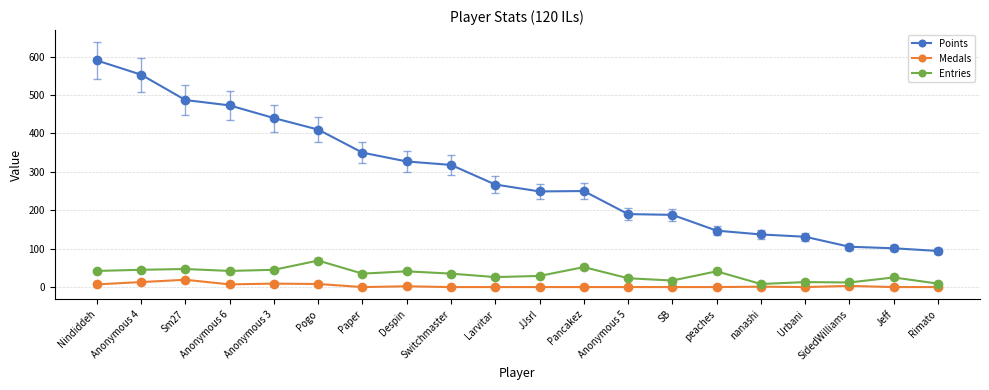

True or false: Points and Entries intersect in this chart.

False